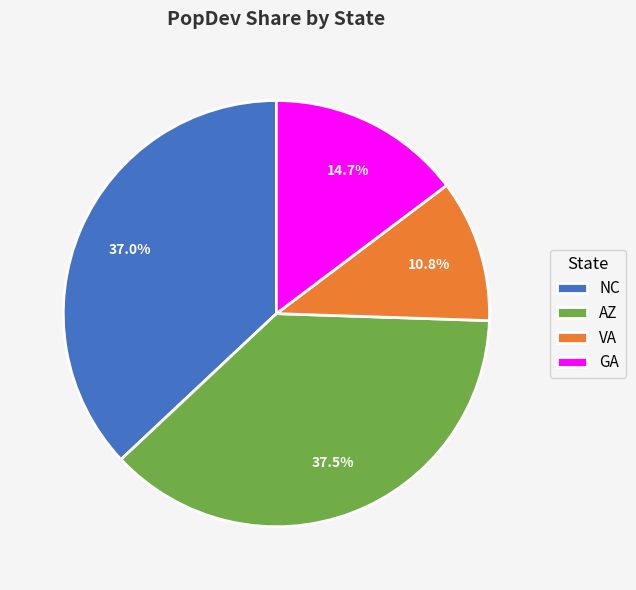

To the nearest percent, what portion does VA represent?

11%